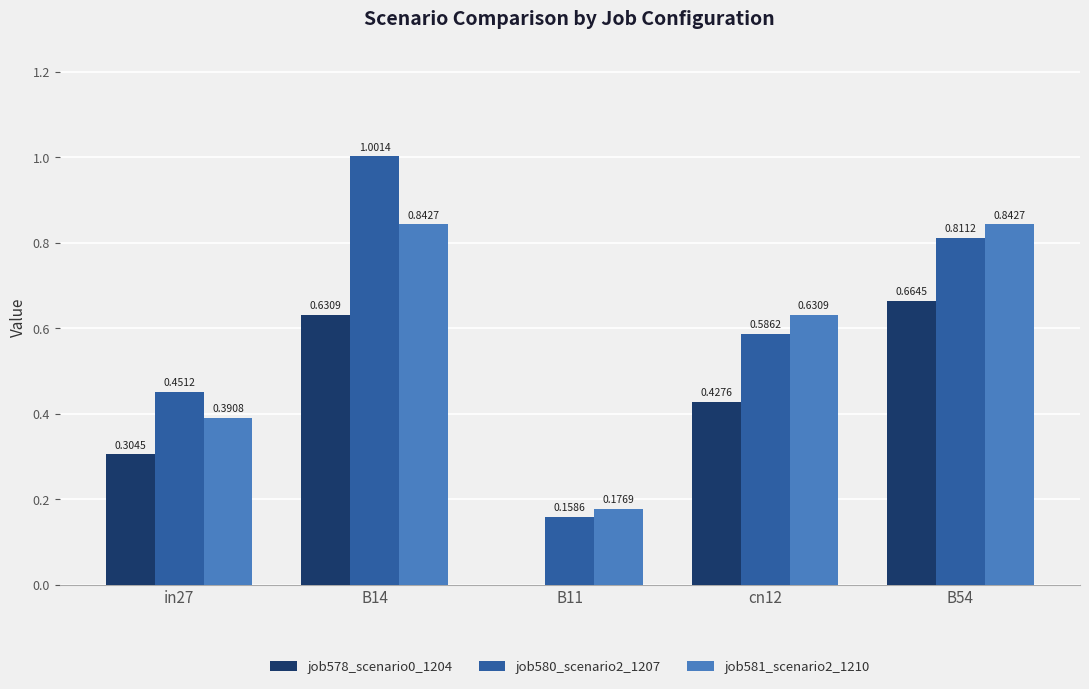

At which label is job581_scenario2_1210 closest to 0?

B11